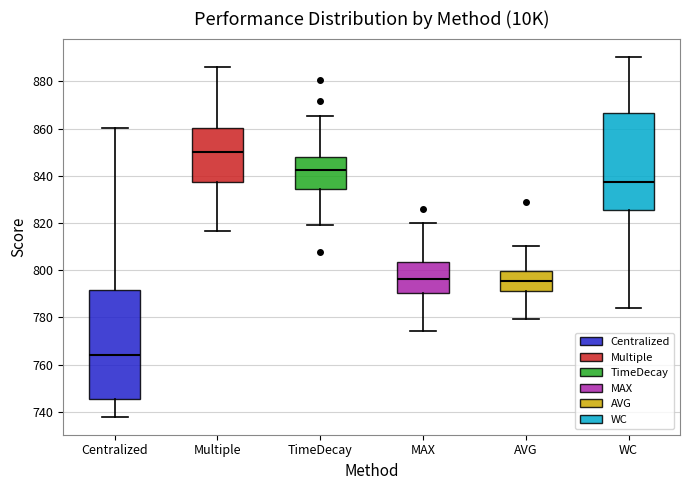

Where does the median line of the box for Multiple sit on the y-axis? The values are not printed on the chart, so give them approximately, as read against the axis.

850